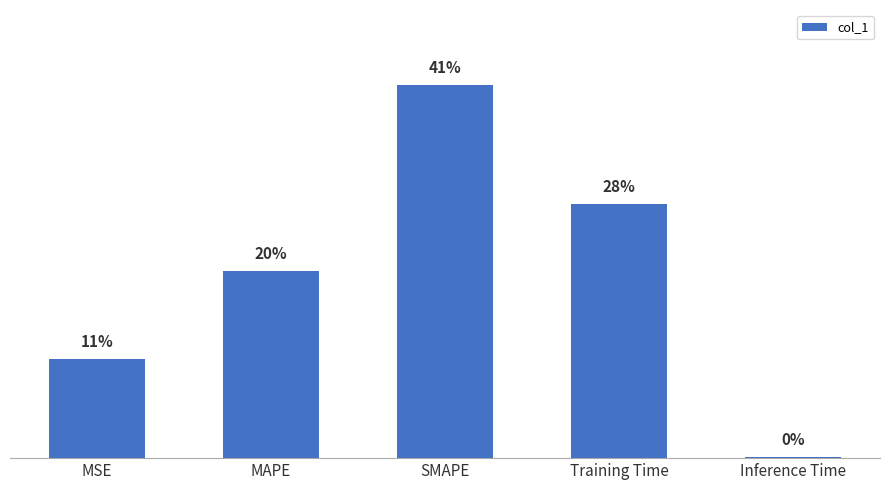

What is the maximum value shown in the chart?

2.0